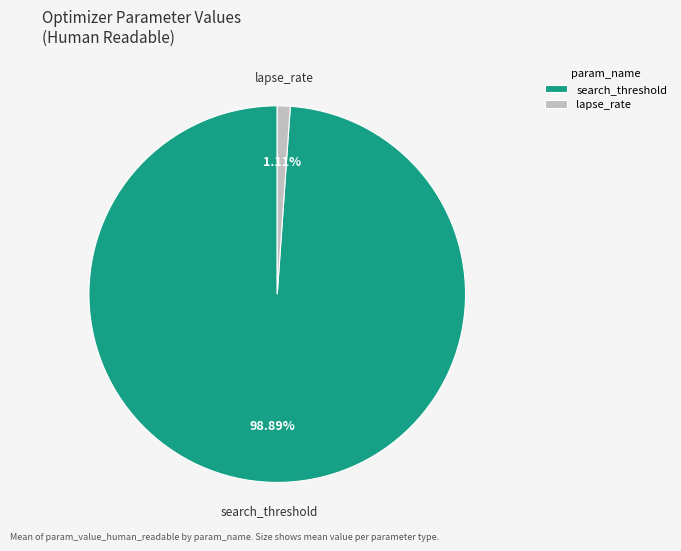

Between lapse_rate and search_threshold, which is larger?

search_threshold